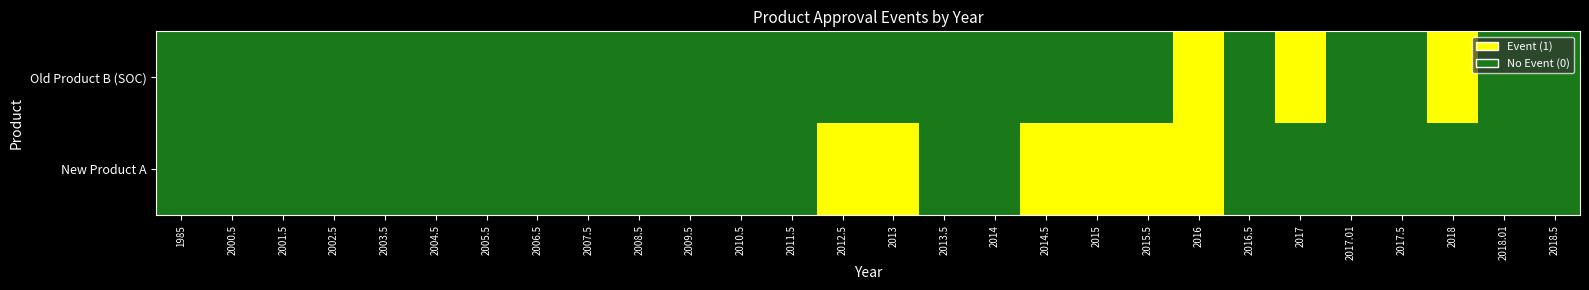

Rank the series by their maximum value, from highest to lowest.

Old Product B (SOC), New Product A